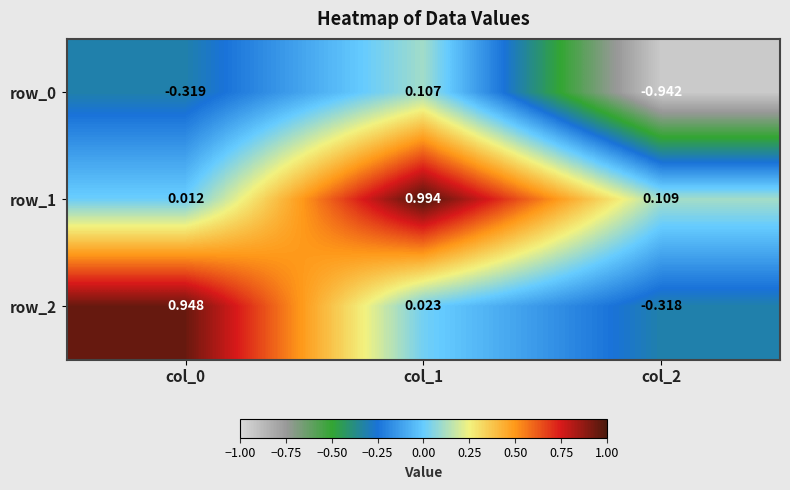

At how many categories does at least one series exceed 0?

3